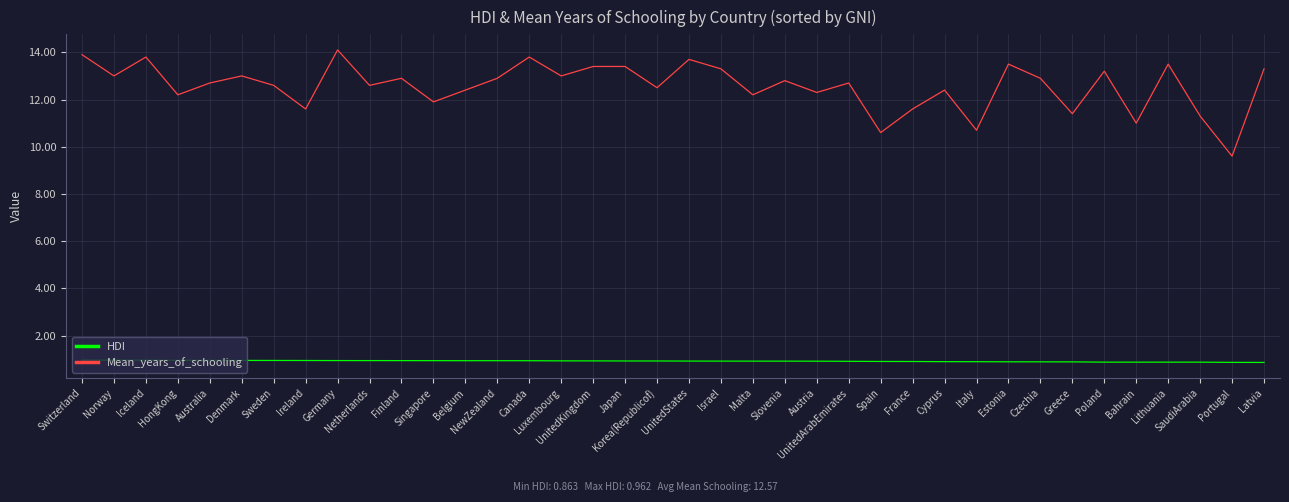

What position from the left is Portugal?

37